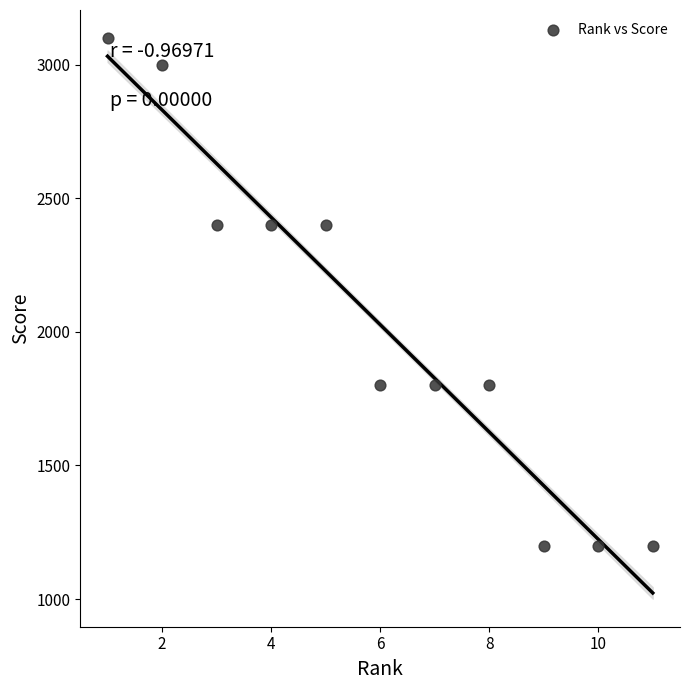

What is the range of Y values (max minus min)?

1900